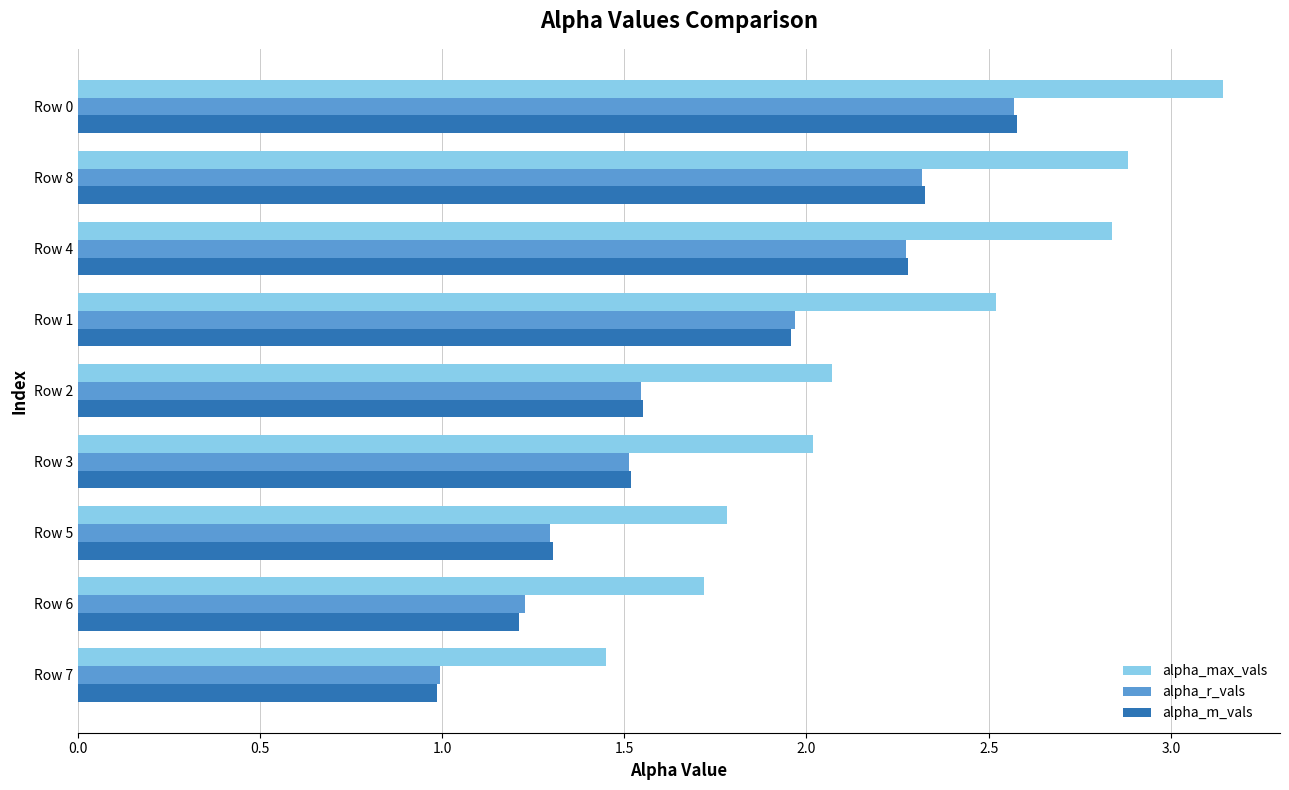

The alpha_r_vals series shows 1.6 at Row 7. True or false?

False